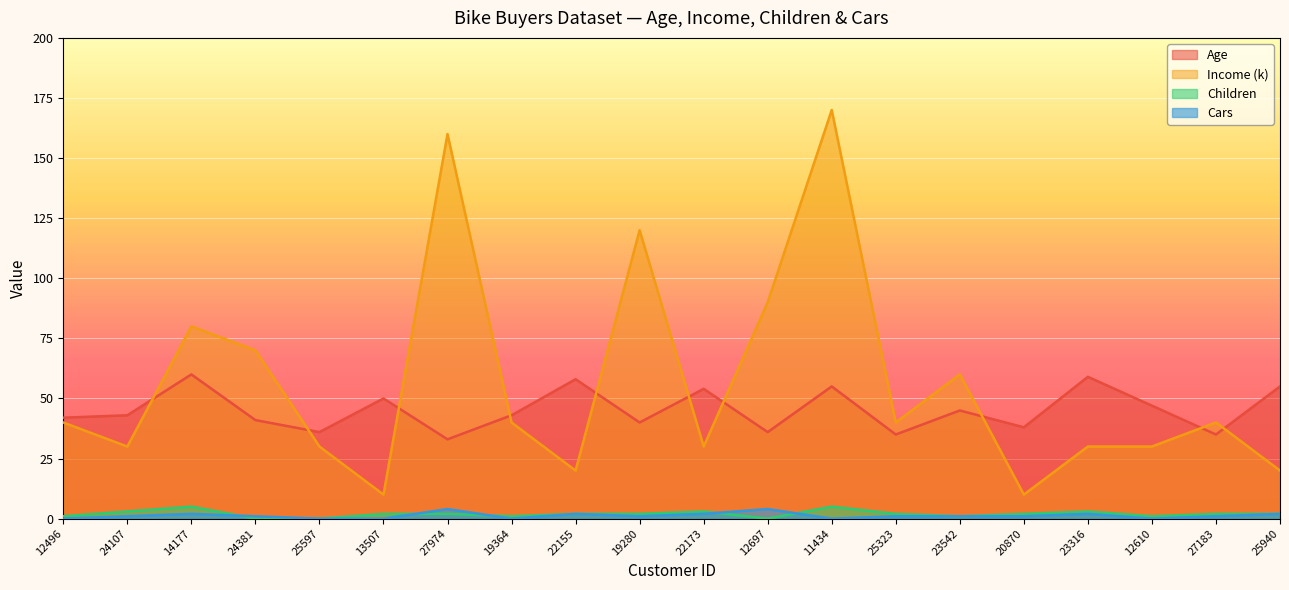

At which category is the sum across all series the highest?

11434